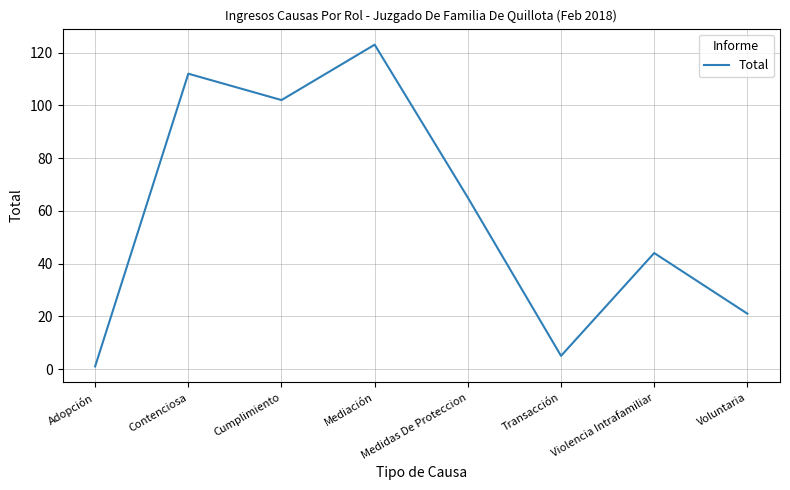

Reading right to left, what are all the values shown in this chart?

Voluntaria=21	Violencia Intrafamiliar=44	Transacción=5	Medidas De Proteccion=65	Mediación=123	Cumplimiento=102	Contenciosa=112	Adopción=1